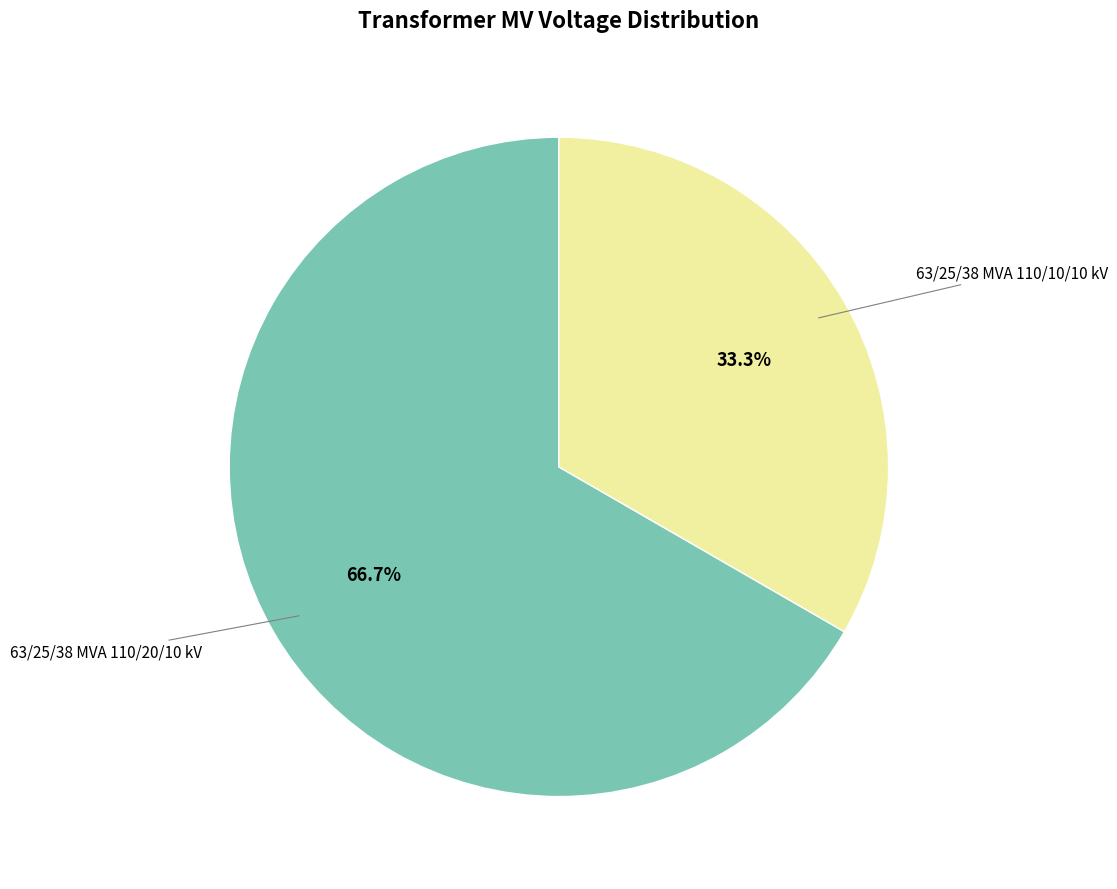

Is there any slice that represents more than half of the pie?

Yes